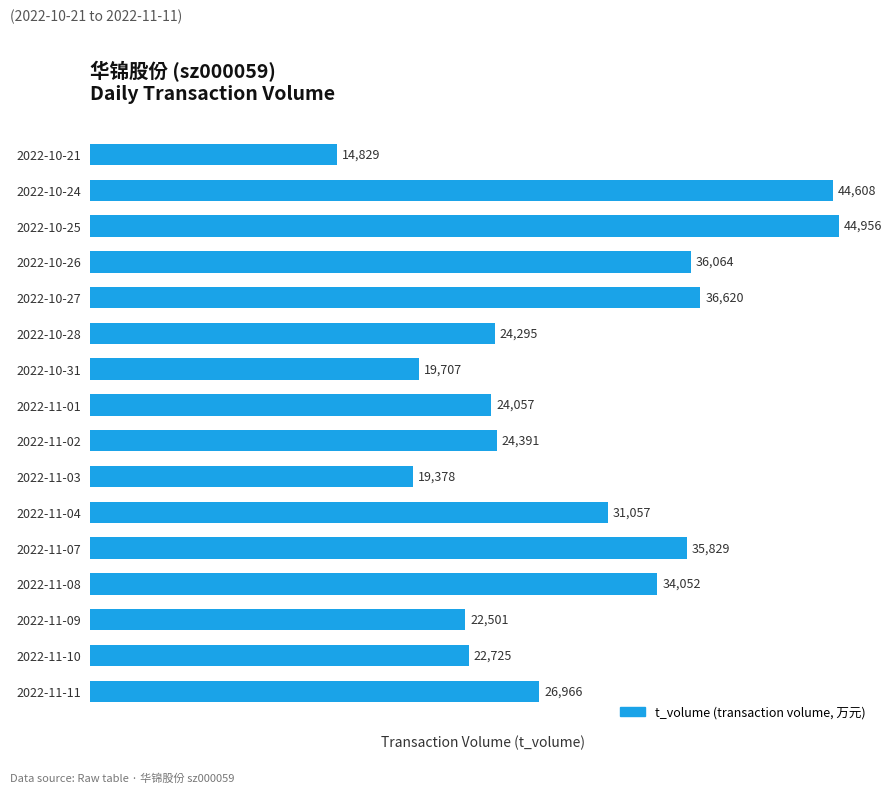

Rank the categories by value from lowest to highest.

2022-10-21, 2022-11-03, 2022-10-31, 2022-11-09, 2022-11-10, 2022-11-01, 2022-10-28, 2022-11-02, 2022-11-11, 2022-11-04, 2022-11-08, 2022-11-07, 2022-10-26, 2022-10-27, 2022-10-24, 2022-10-25